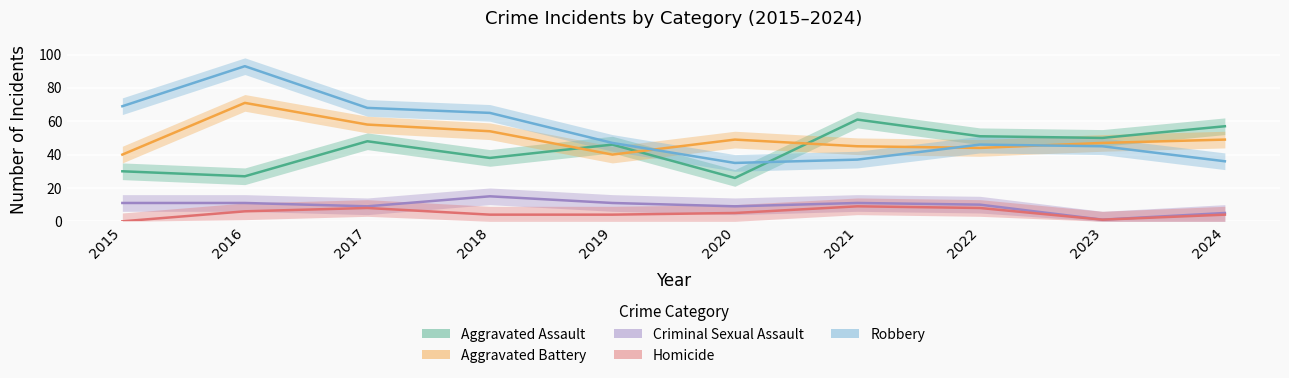

How many lines are shown in the chart?

5